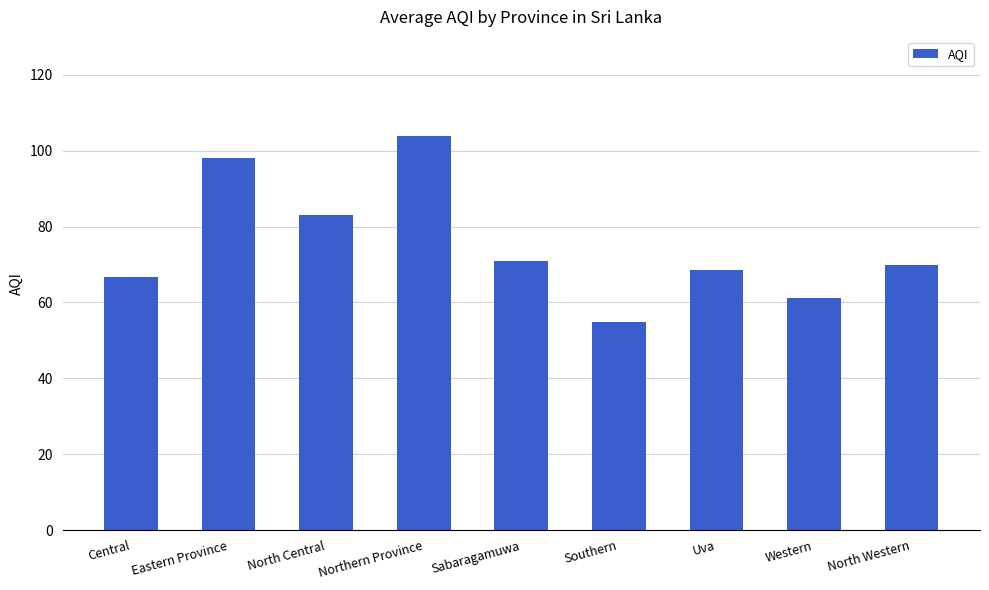

What value does the data have at Northern Province?

103.8